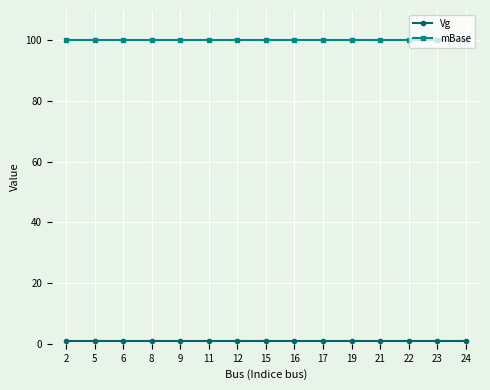

Is this an area chart (filled region under the line)?

No